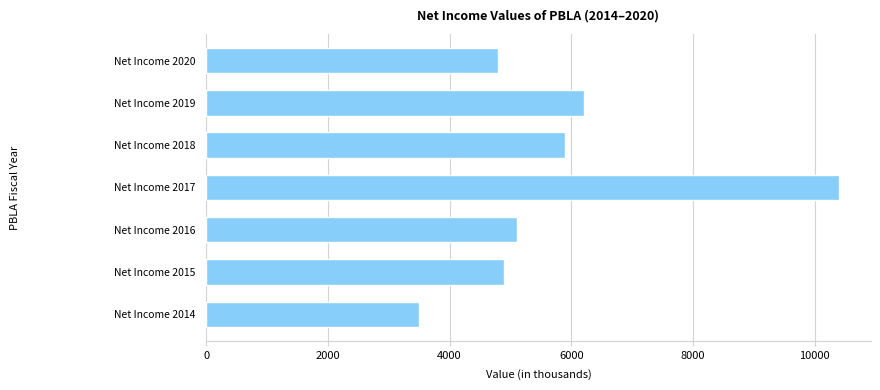

What is the change in value from Net Income 2020 to Net Income 2016?

+300